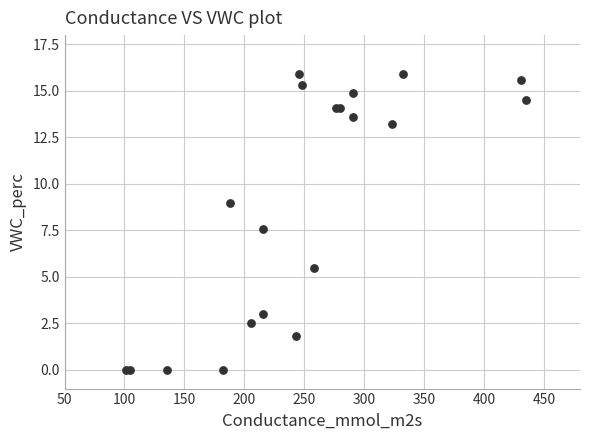

What Y value in the scatter plot is closest to 7?

7.6